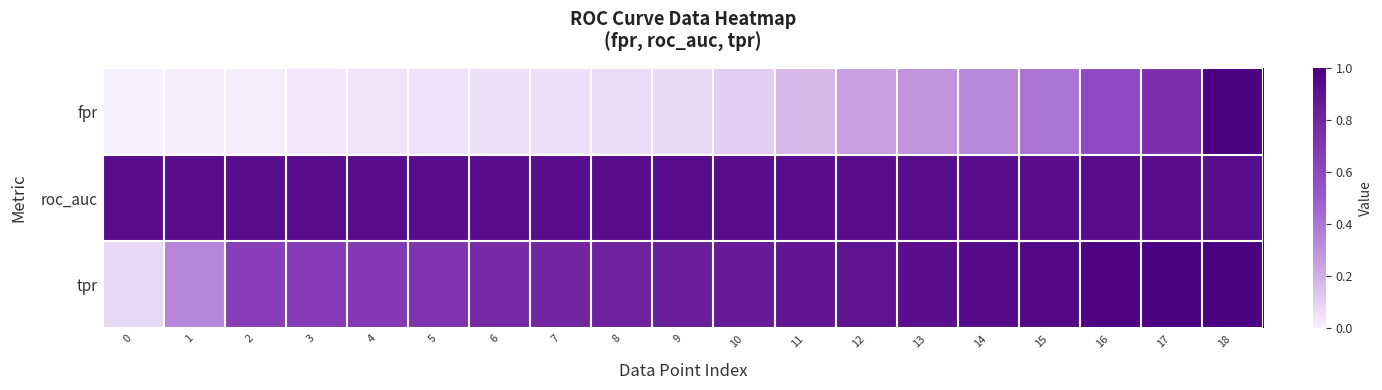

Reading right to left, what are all the values shown in this chart?

fpr: 18=1.0	17=0.7	16=0.6	15=0.4	14=0.3	13=0.3	12=0.2	11=0.2	10=0.1	9=0.1	8=0.1	7=0.1	6=0.1	5=0.0	4=0.0	3=0.0	2=0.0	1=0.0	0=0.0
roc_auc: 18=0.9	17=0.9	16=0.9	15=0.9	14=0.9	13=0.9	12=0.9	11=0.9	10=0.9	9=0.9	8=0.9	7=0.9	6=0.9	5=0.9	4=0.9	3=0.9	2=0.9	1=0.9	0=0.9
tpr: 18=1.0	17=1.0	16=1.0	15=1.0	14=0.9	13=0.9	12=0.9	11=0.9	10=0.9	9=0.8	8=0.8	7=0.8	6=0.8	5=0.7	4=0.7	3=0.7	2=0.7	1=0.3	0=0.1